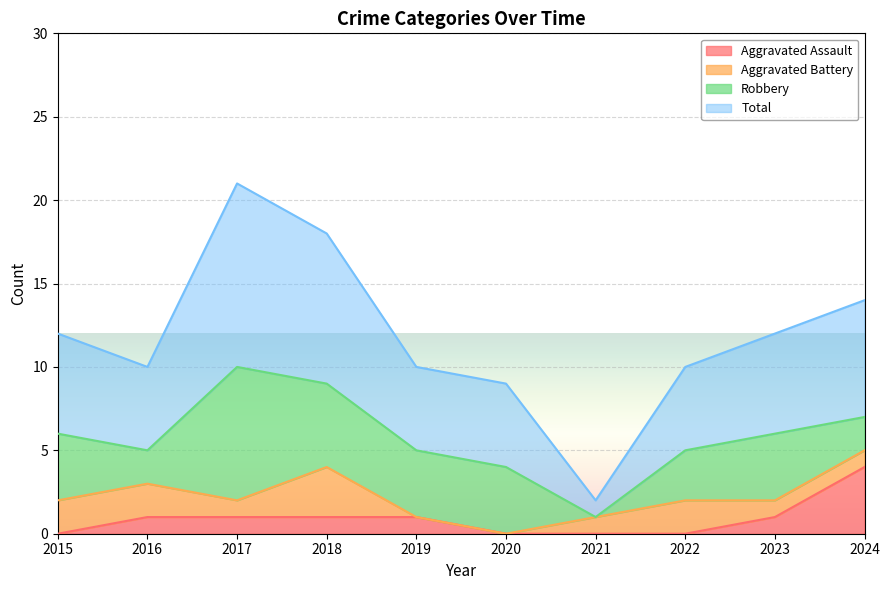

Is the value of Total at 2015 greater than the value of Aggravated Assault at 2023?

Yes